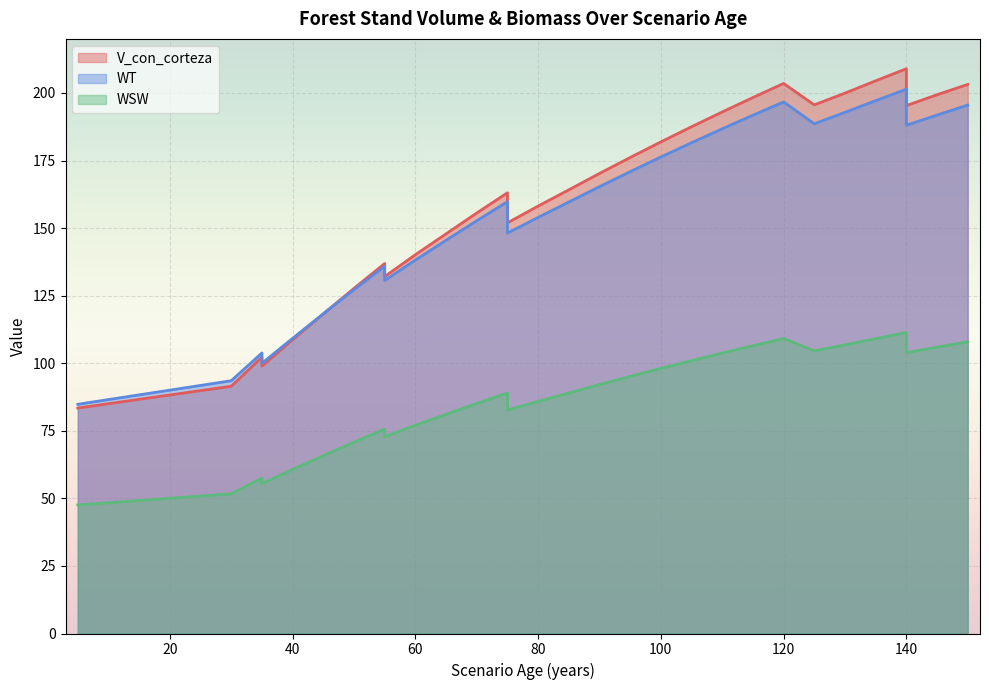

Which category has the lowest value in the V_con_corteza series?

5